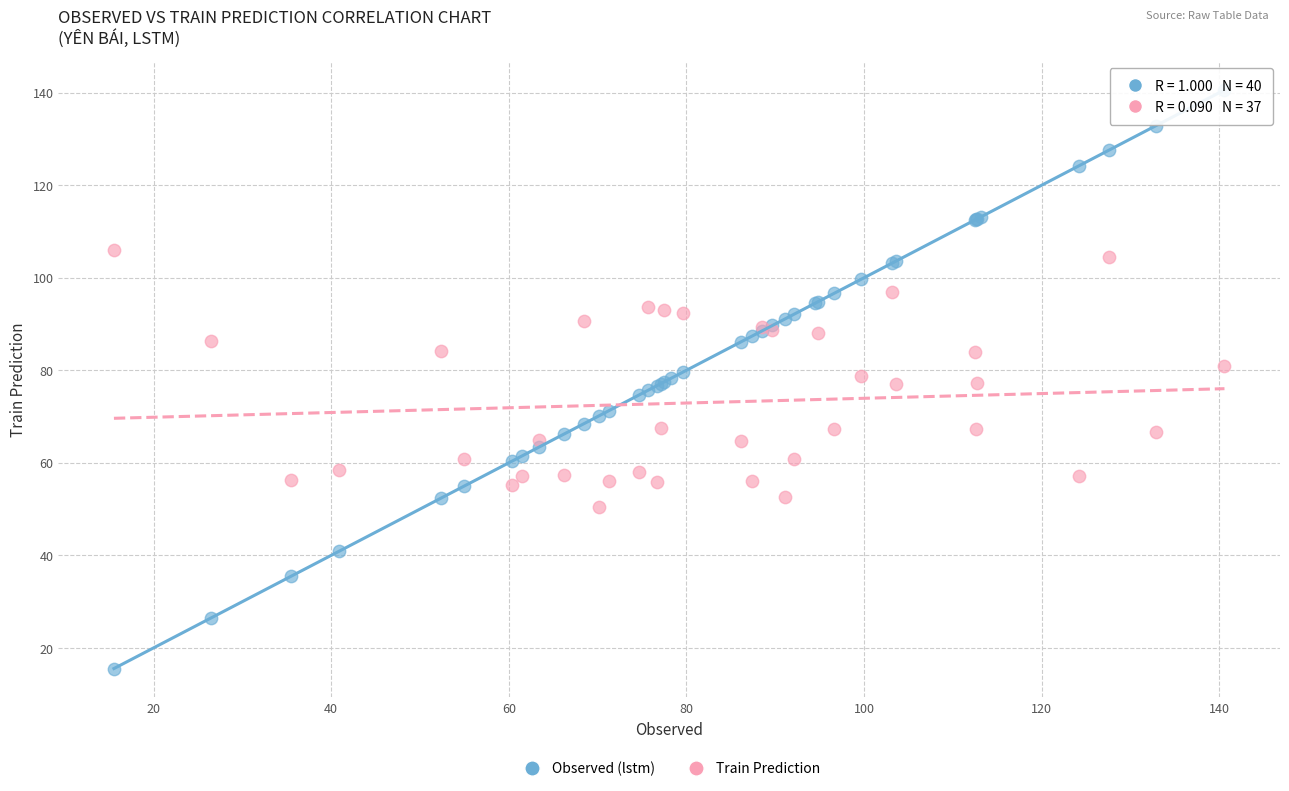

Which series has the widest spread of Y values?

Observed (lstm)